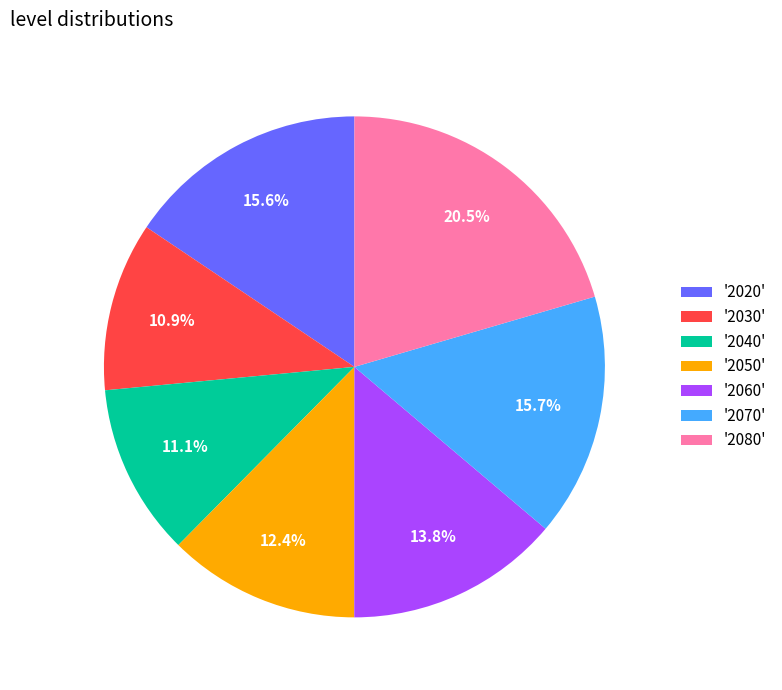

Which has a higher value, '2020' or '2080'?

'2080'